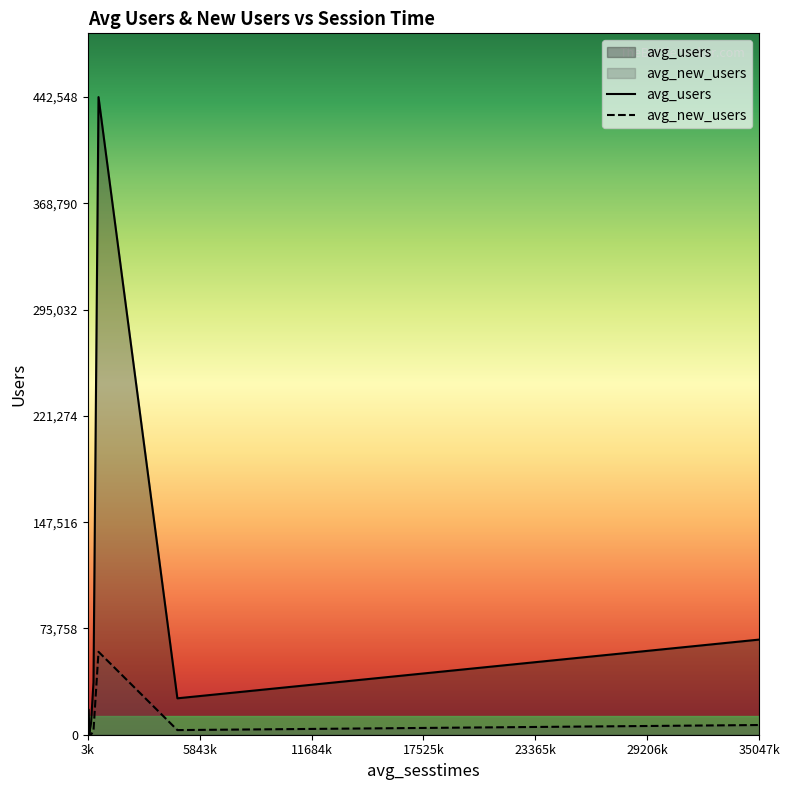

Rank the series at 7 from highest to lowest value.

avg_users, avg_new_users